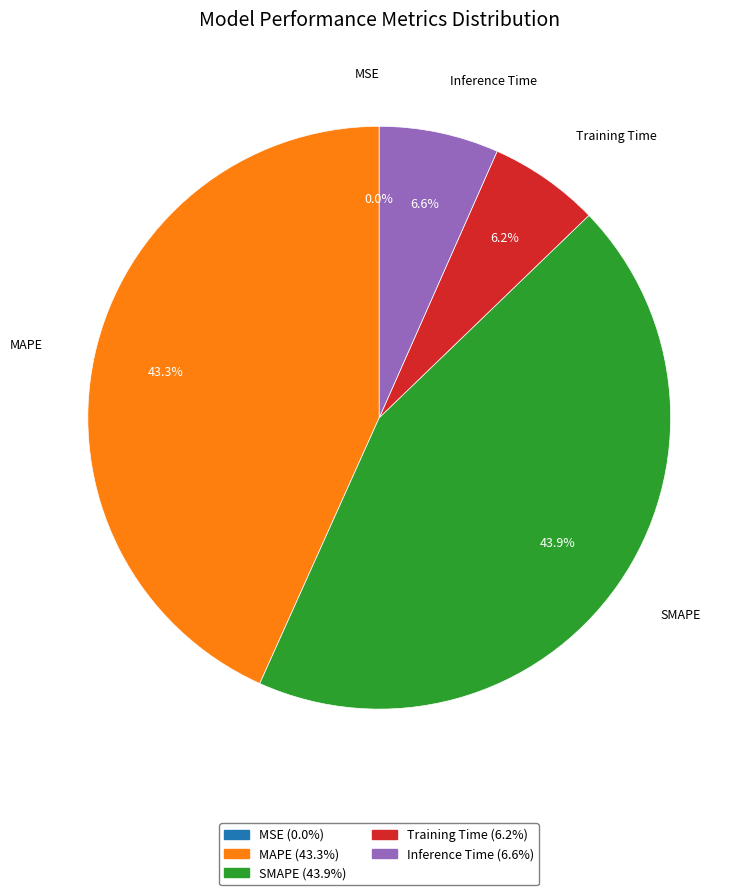

The Inference Time slice represents 7% of the pie. True or false?

True